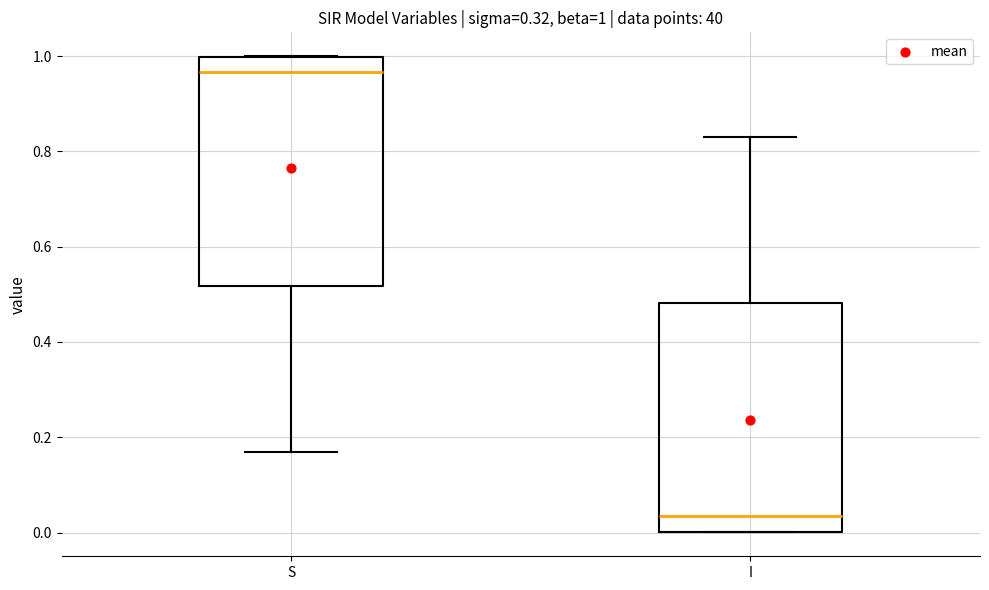

Which box's median line is the lowest?

I